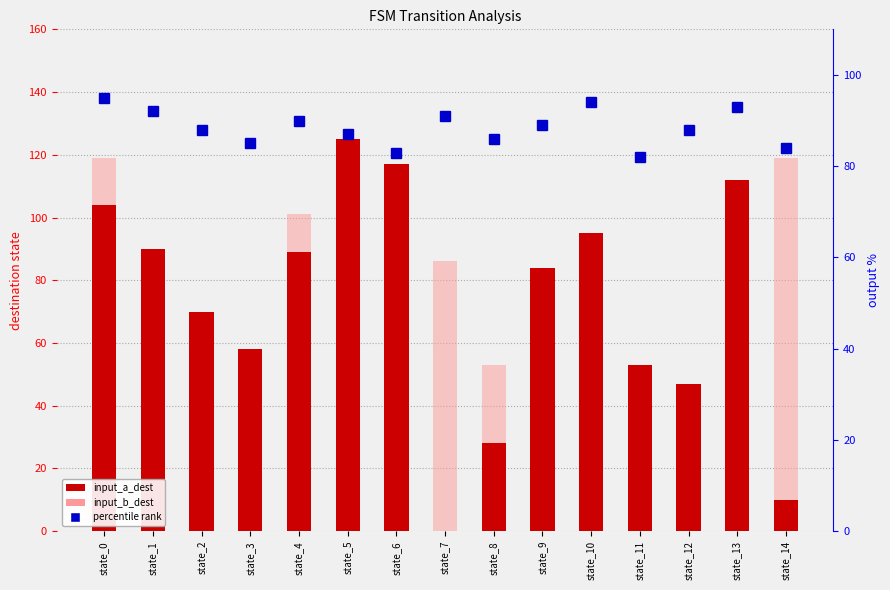

What are all the series names shown in the legend?

input_a_dest, input_b_dest, percentile rank